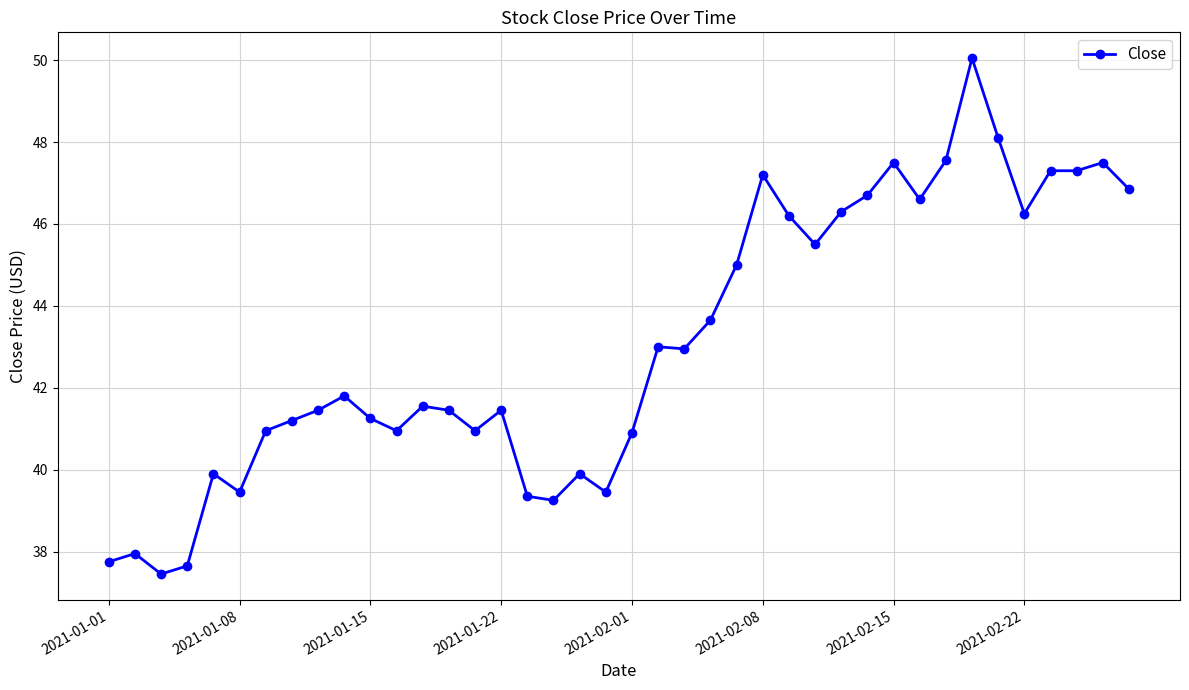

What is the value of the 19th point from the left?

39.9